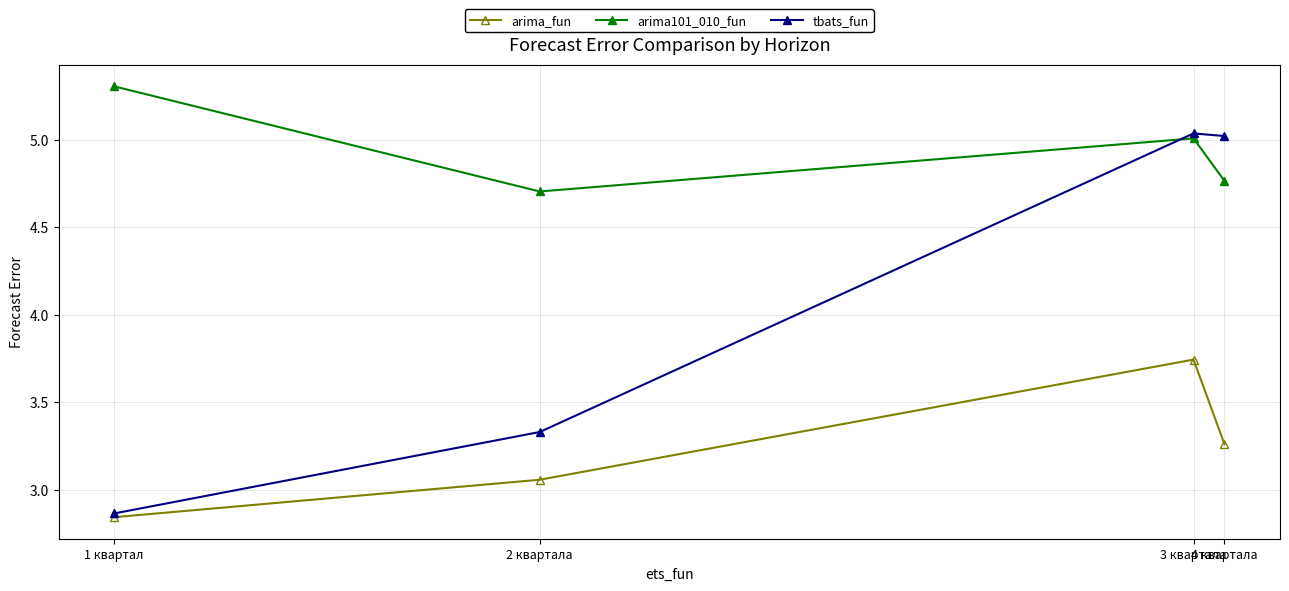

Rank the series by their maximum value, from lowest to highest.

arima_fun, tbats_fun, arima101_010_fun